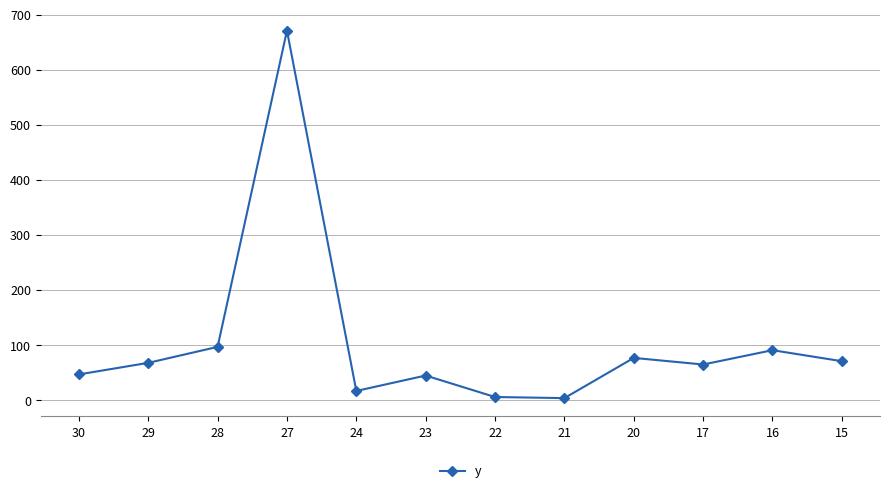

The chart shows a value of 58 at 16. True or false?

False